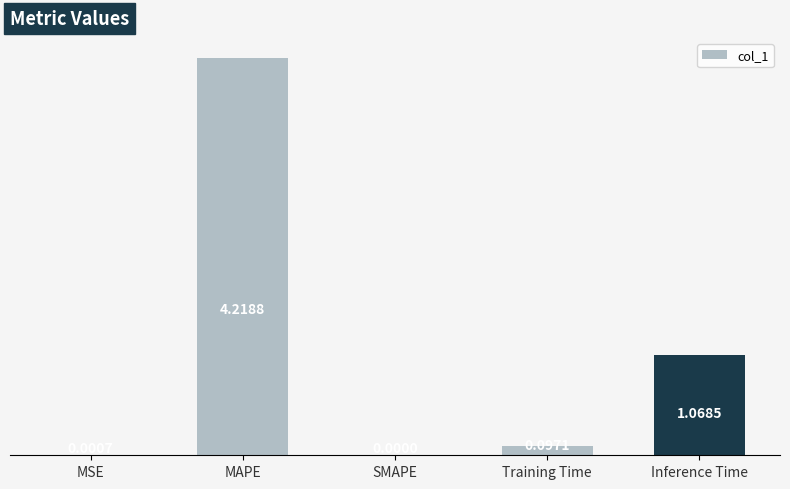

What is the sum of the values at Training Time and Inference Time?

1.2